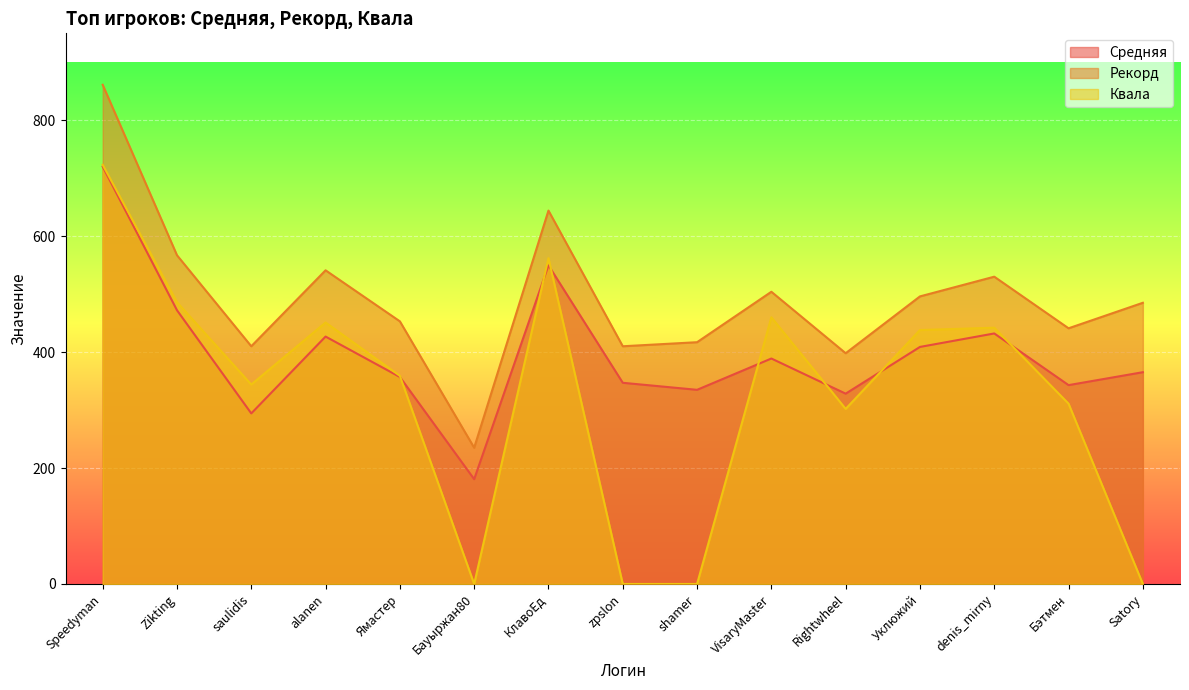

How many data points does each series have?

15